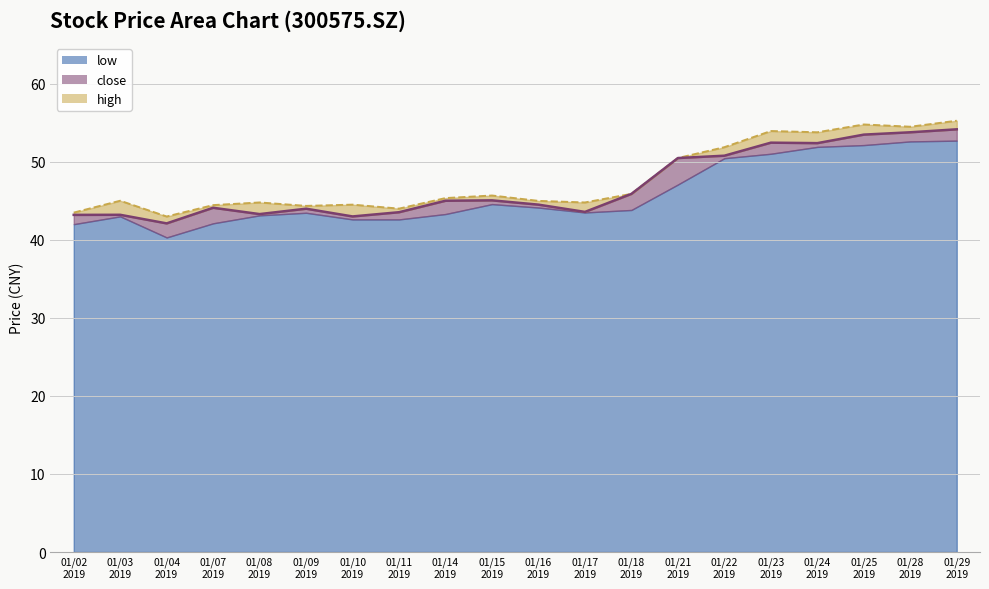

What is the approximate value of close at 01/04 2019?

42.1